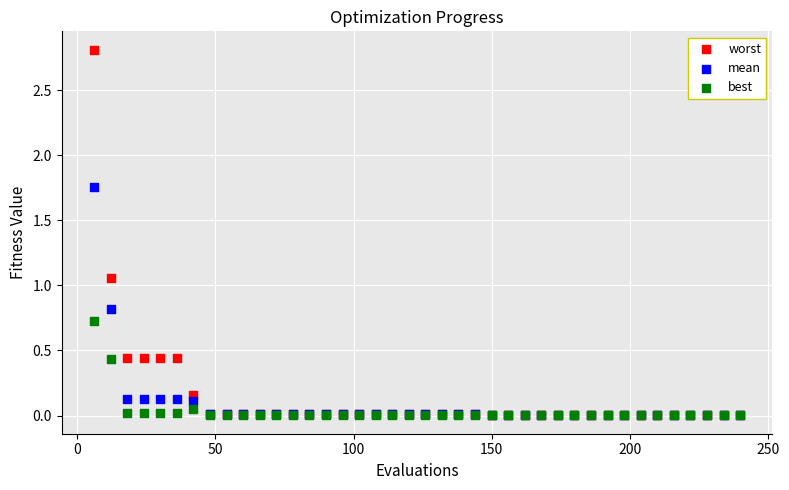

What are all the series names shown in the legend?

worst, mean, best